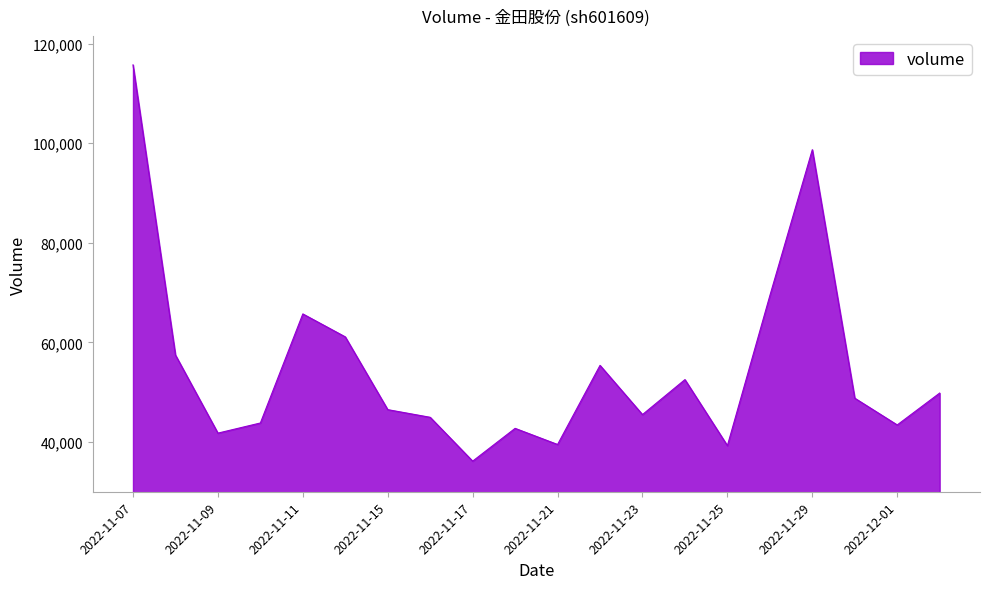

What is the difference between the maximum and minimum values?

79595